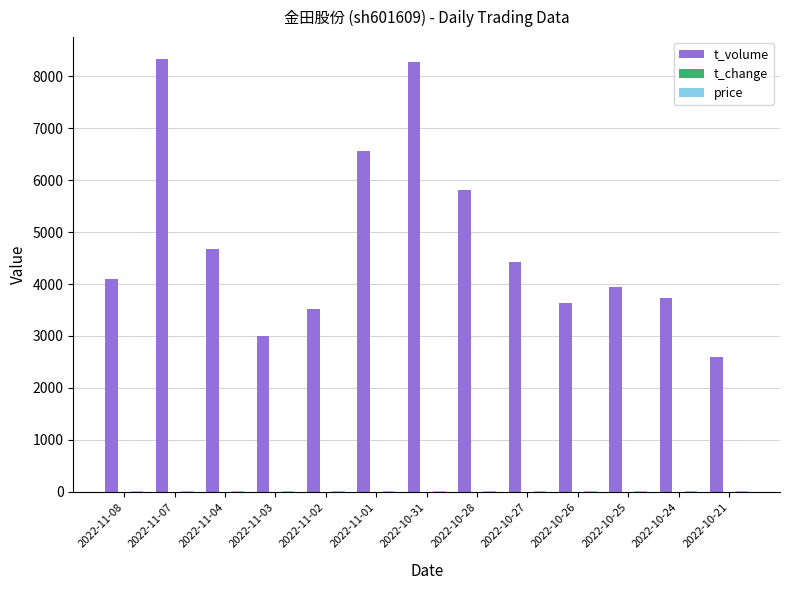

What is the maximum value shown in the chart?

8339.0